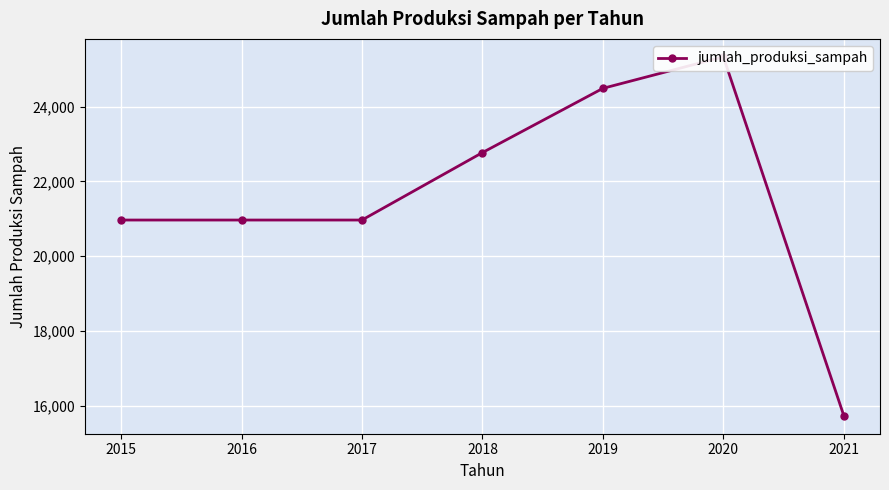

At which label does the data first exceed 20969?

2015